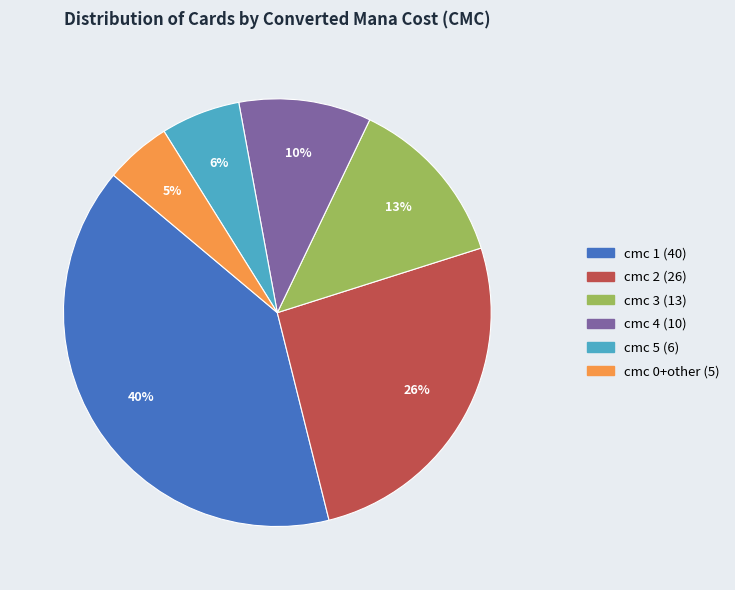

Does cmc 5 represent more than half of the total?

No